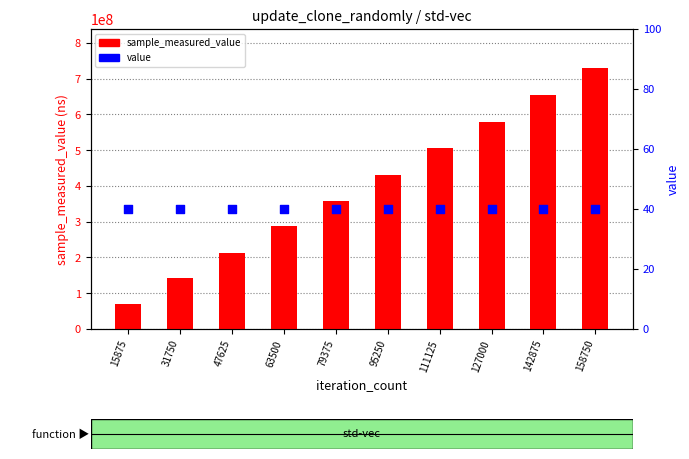

What are all the series names shown in the legend?

sample_measured_value, value